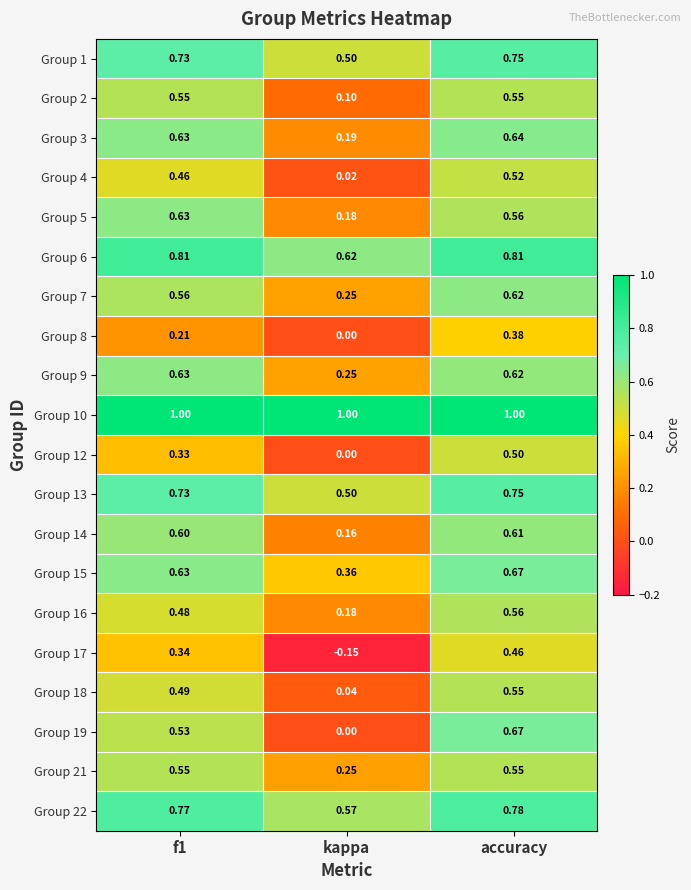

At which label does Group 22 reach its minimum?

kappa